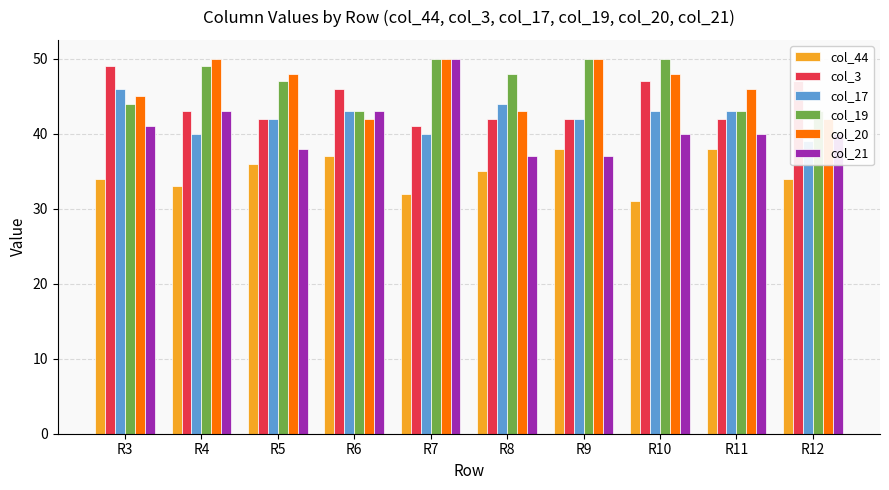

Count the number of categories in the chart.

10